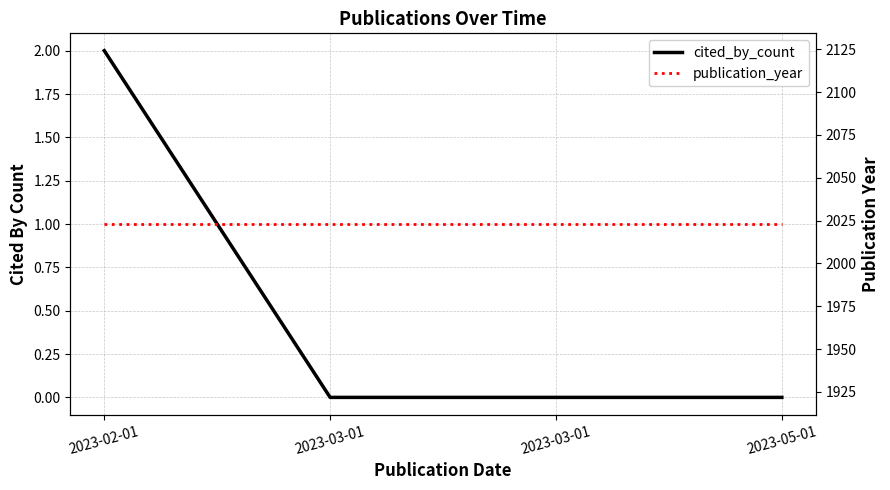

Does the chart display data point markers on the line(s)?

No